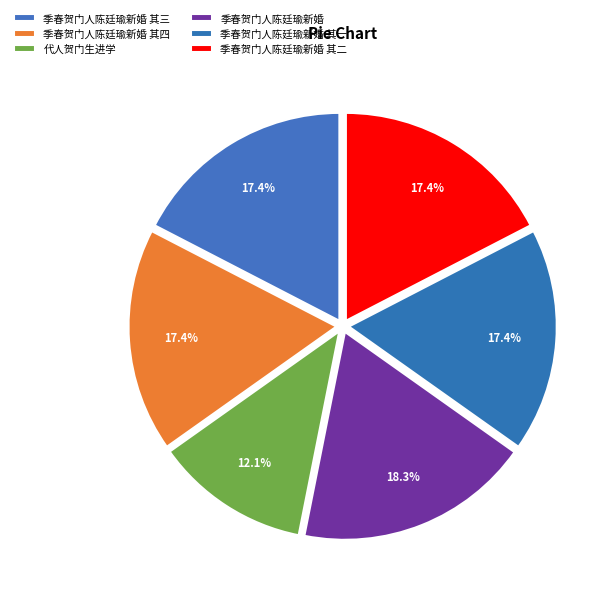

Rank the categories by value from highest to lowest.

季春贺门人陈廷瑜新婚, 季春贺门人陈廷瑜新婚 其四, 季春贺门人陈廷瑜新婚 其三, 季春贺门人陈廷瑜新婚 其二, 季春贺门人陈廷瑜新婚 其一, 代人贺门生进学